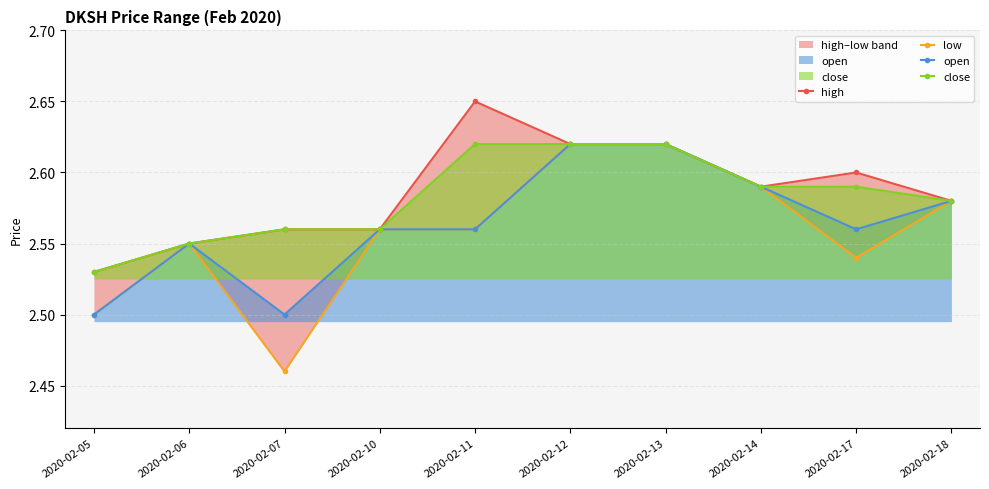

Count the open values in the range 2 to 3.

10